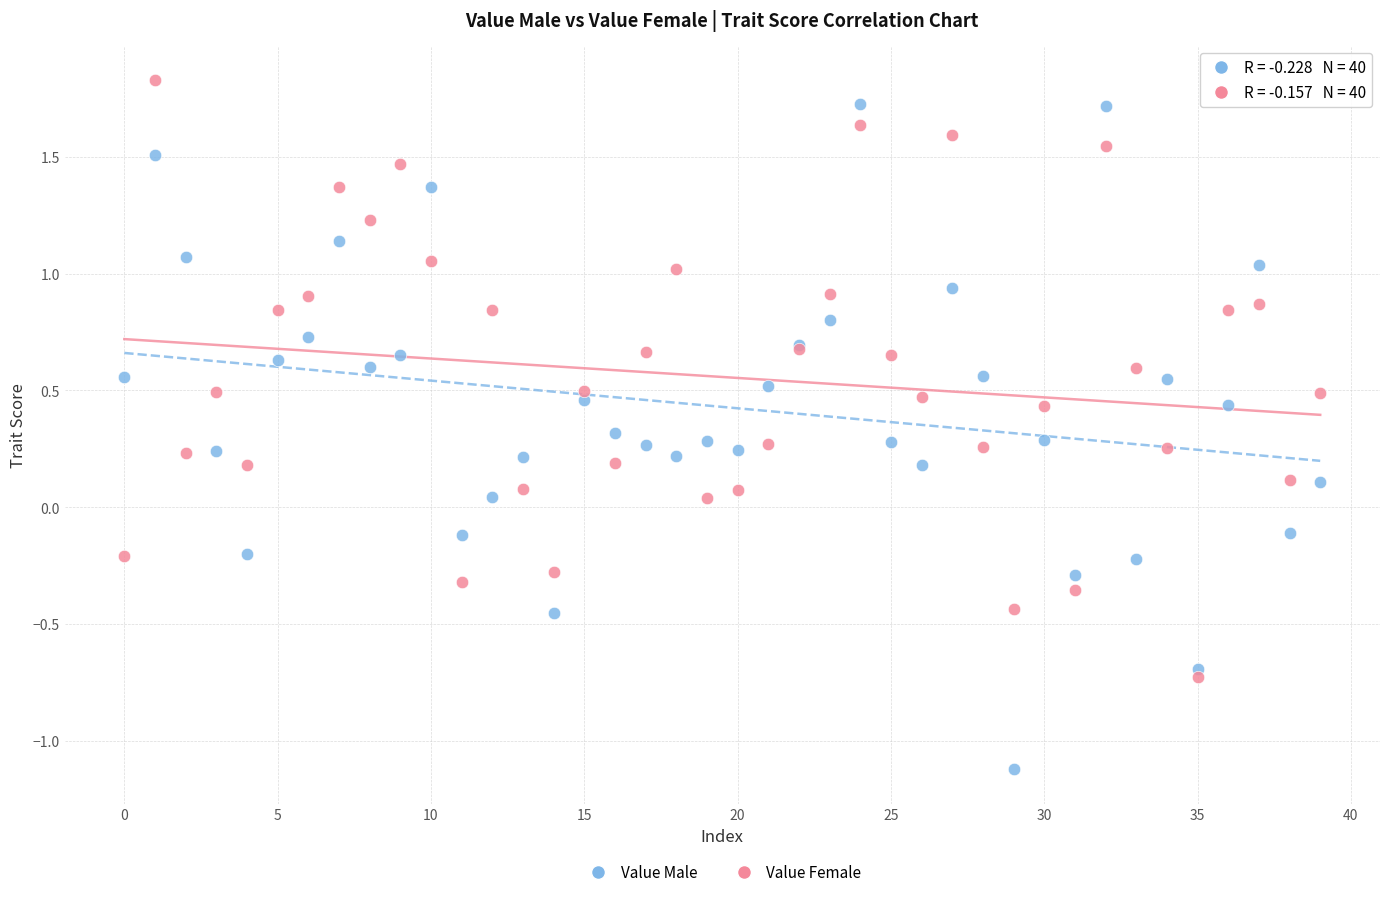

Which series has the largest Y range (max minus min)?

Value Male